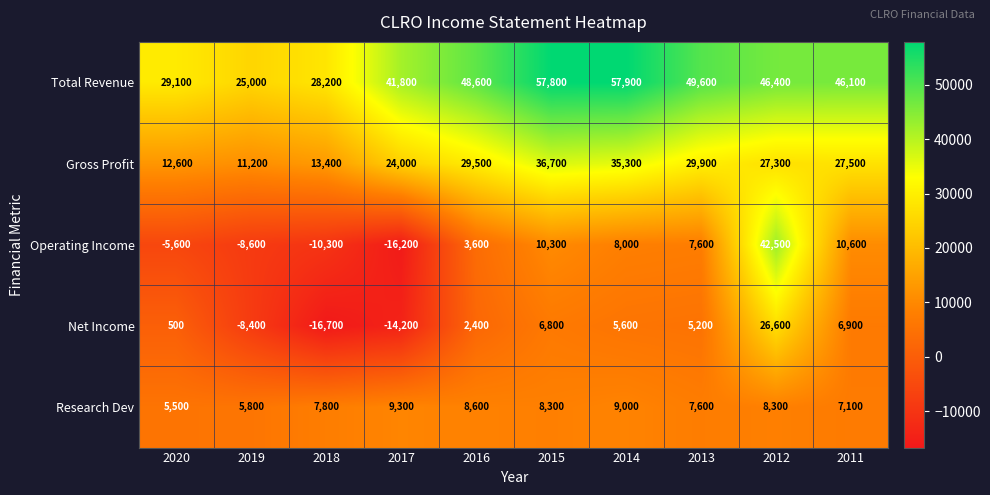

Which category has the lowest value in the Gross Profit series?

2019